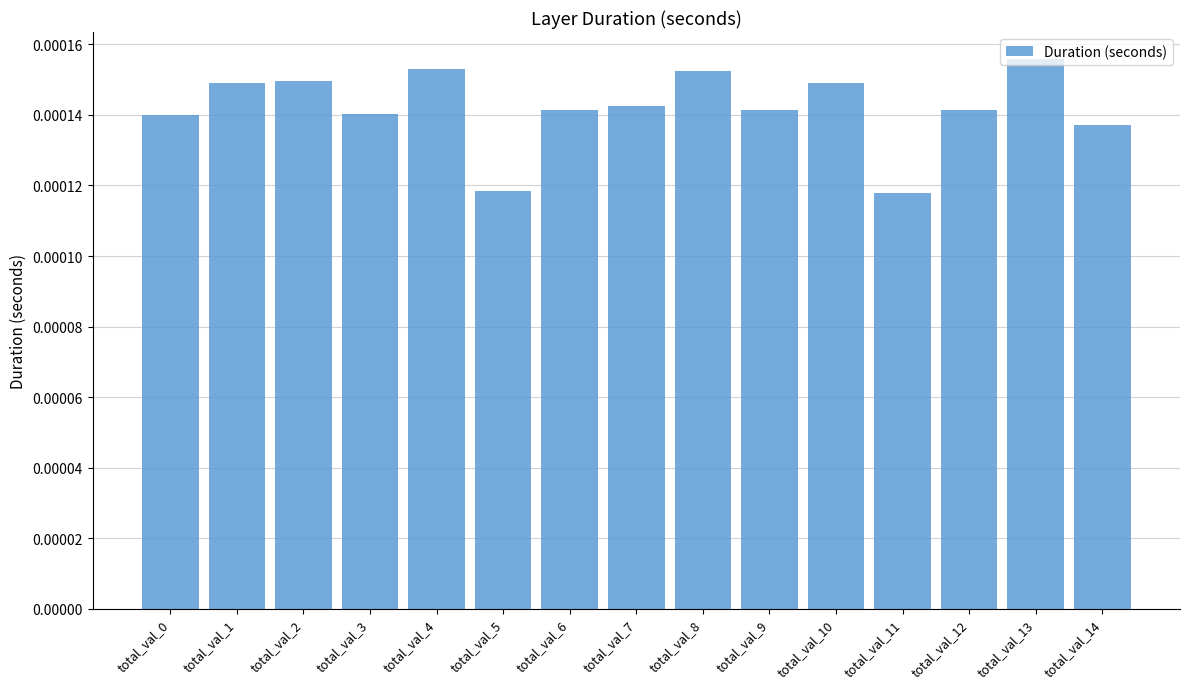

At which category does the chart reach its peak across all series?

total_val_13